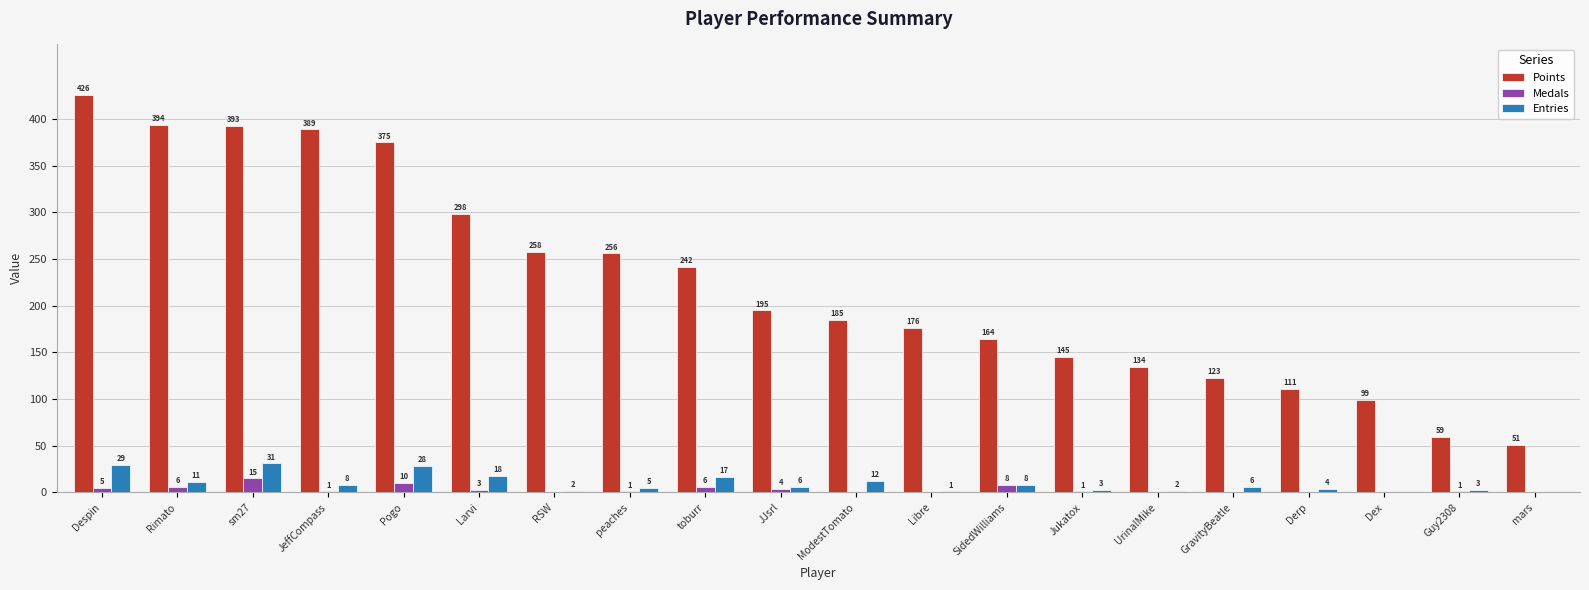

At which category is the sum across all series the highest?

Despin